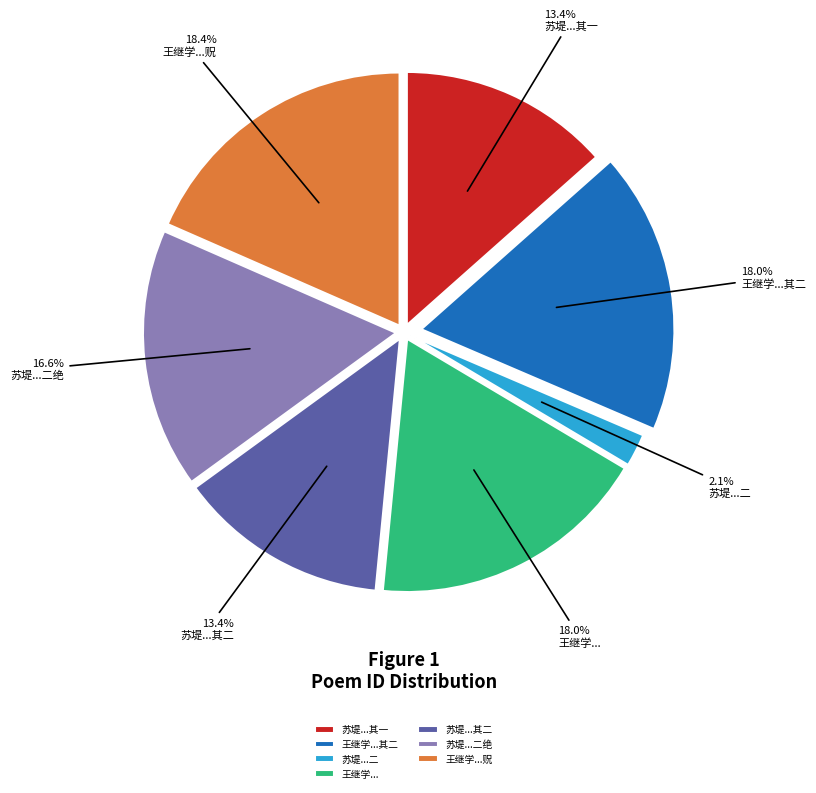

Which has a higher value, 苏堤...二绝 or 王继学...其二?

王继学...其二